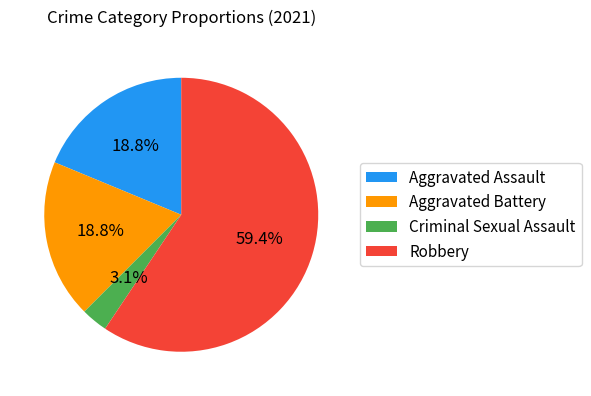

To the nearest percent, what is the combined percentage of Aggravated Assault and Robbery?

78%